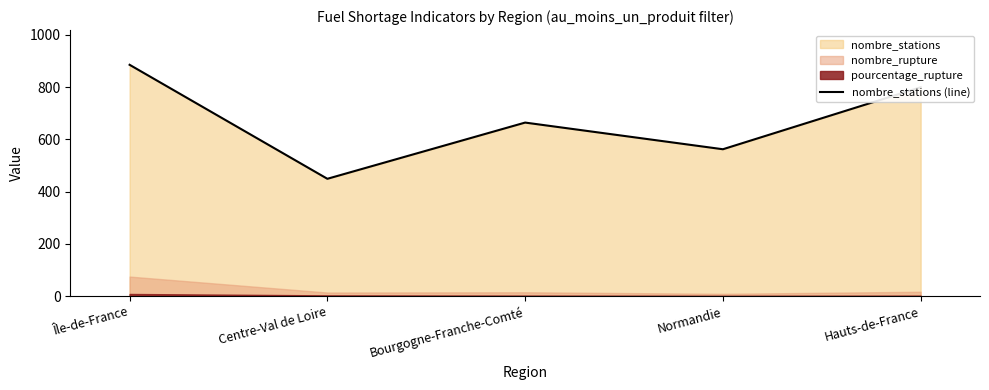

Read the value at Centre-Val de Loire, to the nearest 5.

450